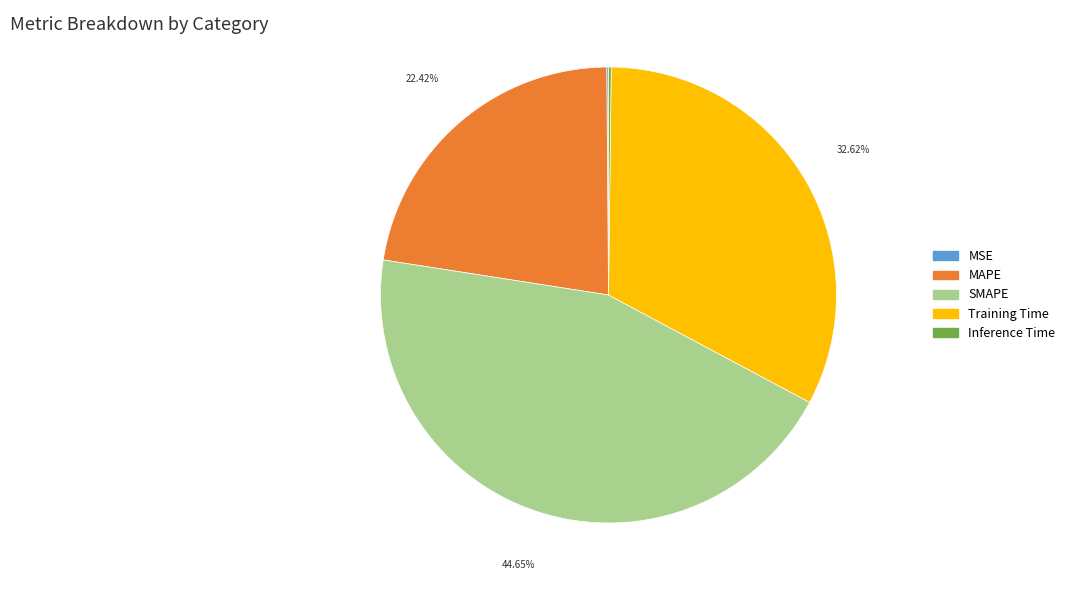

Is there any slice that represents more than half of the pie?

No